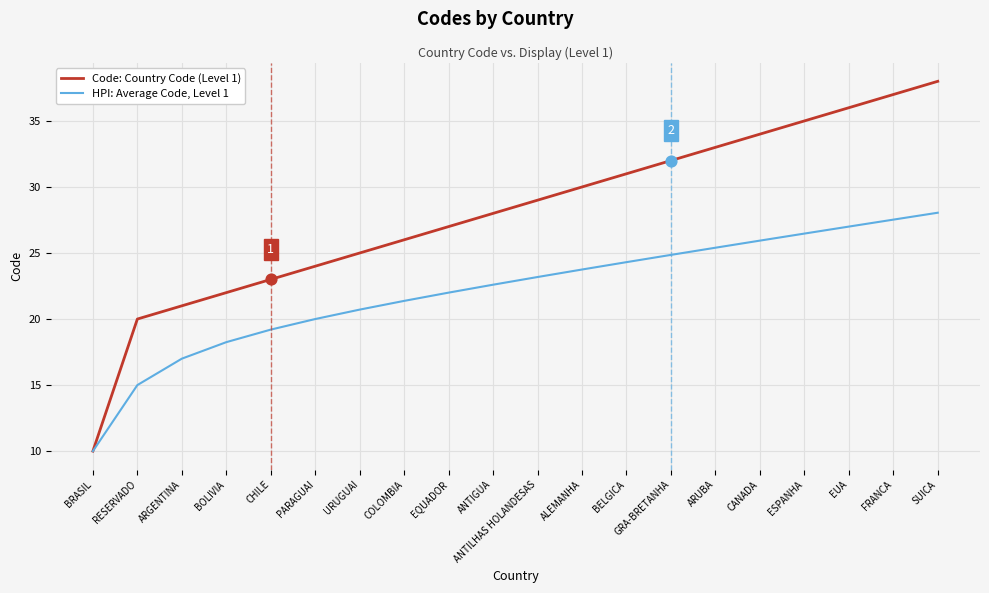

What are all the series names shown in the legend?

Code: Country Code (Level 1), HPI: Average Code, Level 1